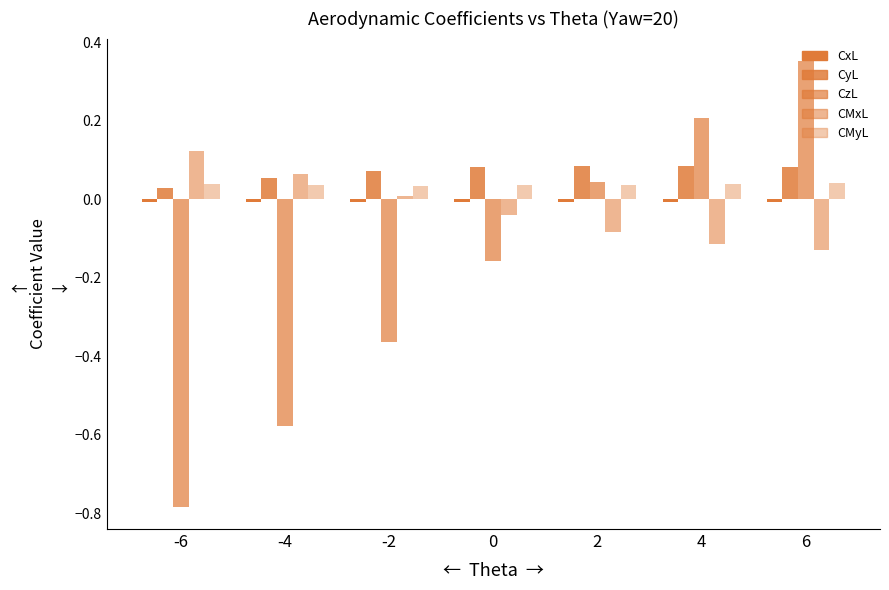

How many categories are shown in the chart?

7